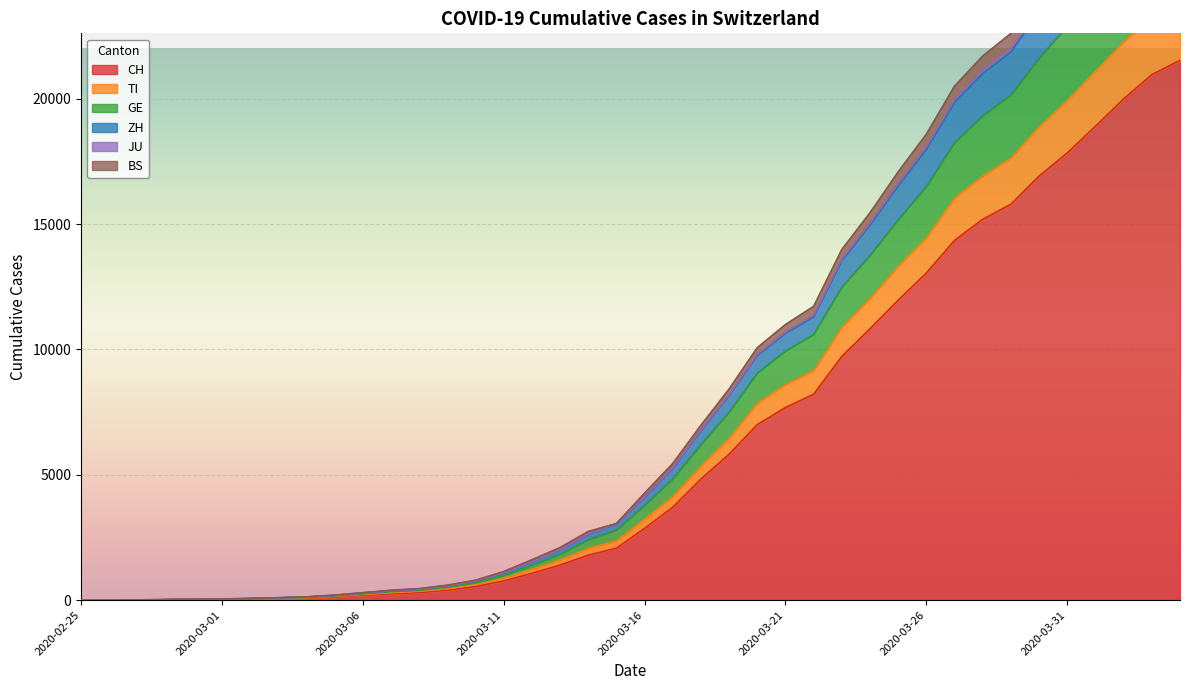

What are all the series names shown in the legend?

CH, TI, GE, ZH, JU, BS